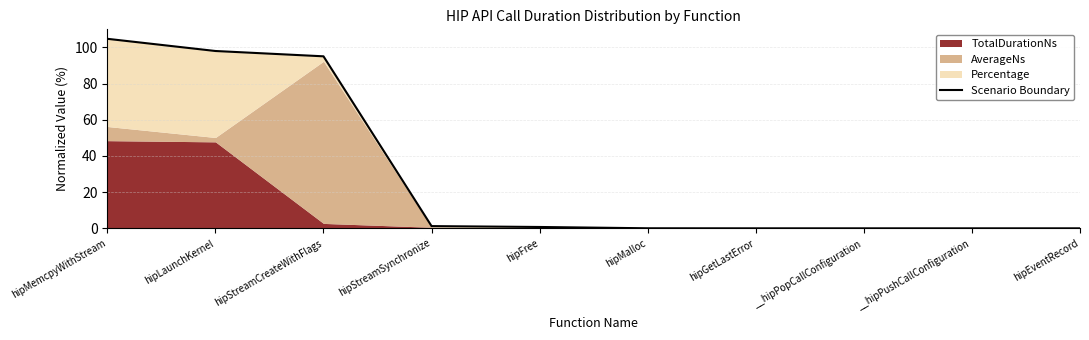

What is the label of the 2nd point from the right?

__hipPushCallConfiguration